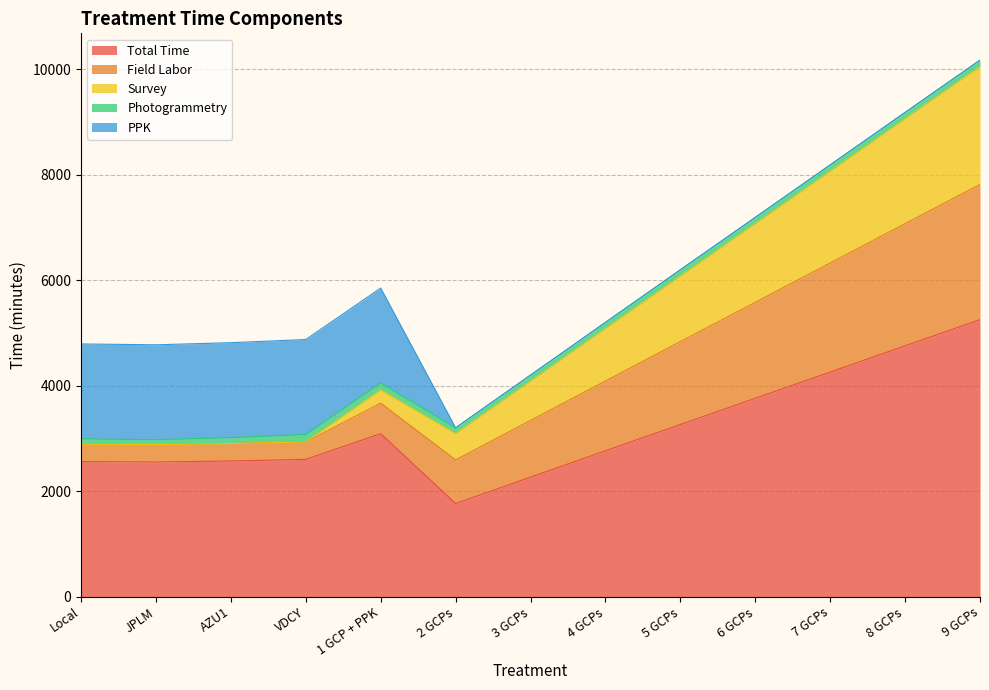

What is the total value across all series at 5 GCPs?

6195.5